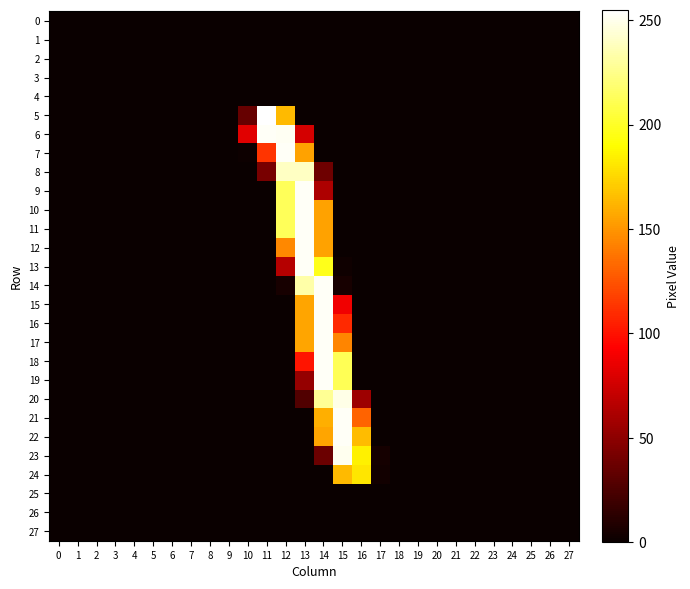

Which series has the widest spread of values?

5